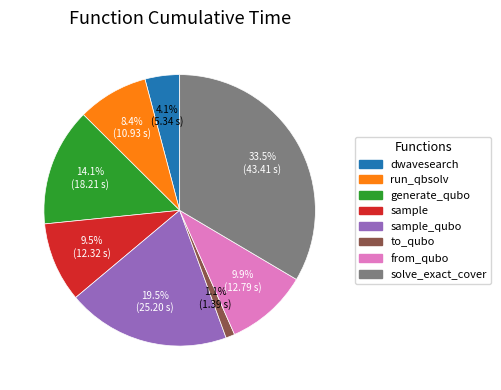

Count the number of slices in the pie.

8